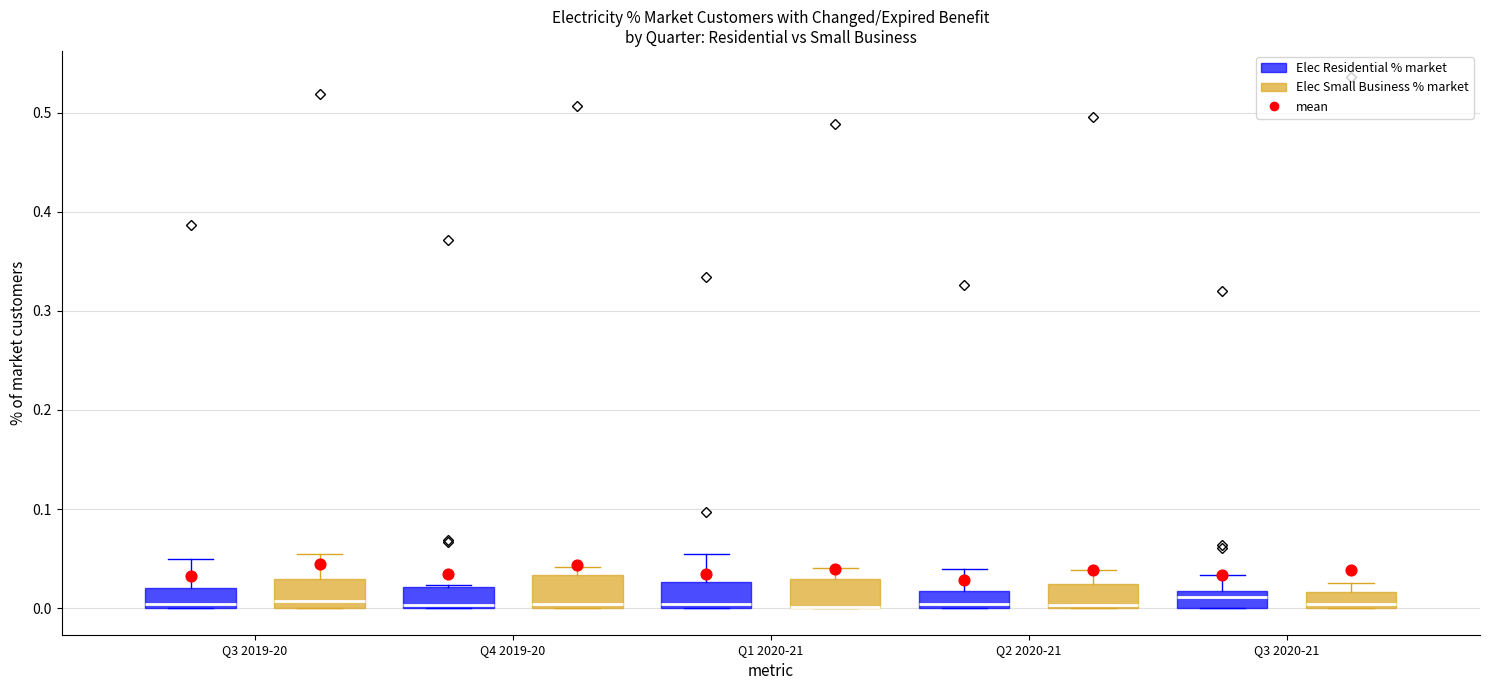

Reading left to right, read every box against the y-axis: the position of its median line, the range the box covers, and the ends of its whiskers. The values are not printed on the chart, so give them approximately, as read against the axis.

Q3 2019-20 (Elec Residential % market): median 0.00 (just above the box's lower edge), box 0.00 to 0.02, whiskers 0.00 to 0.05
Q3 2019-20 (Elec Small Business % market): median 0.01, box 0.00 to 0.03, whiskers 0.00 to 0.05
Q4 2019-20 (Elec Residential % market): median 0.00 (just above the box's lower edge), box 0.00 to 0.02, whiskers 0.00 to 0.02
Q4 2019-20 (Elec Small Business % market): median 0.00 (just above the box's lower edge), box 0.00 to 0.03, whiskers 0.00 to 0.04
Q1 2020-21 (Elec Residential % market): median 0.00 (just above the box's lower edge), box 0.00 to 0.03, whiskers 0.00 to 0.05
Q1 2020-21 (Elec Small Business % market): median 0.00 (drawn on the box's lower edge), box 0.00 to 0.03, whiskers 0.00 to 0.04
Q2 2020-21 (Elec Residential % market): median 0.00 (just above the box's lower edge), box 0.00 to 0.02, whiskers 0.00 to 0.04
Q2 2020-21 (Elec Small Business % market): median 0.00 (just above the box's lower edge), box 0.00 to 0.02, whiskers 0.00 to 0.04
Q3 2020-21 (Elec Residential % market): median 0.01, box 0.00 to 0.02, whiskers 0.00 to 0.03
Q3 2020-21 (Elec Small Business % market): median 0.00 (just above the box's lower edge), box 0.00 to 0.02, whiskers 0.00 to 0.03